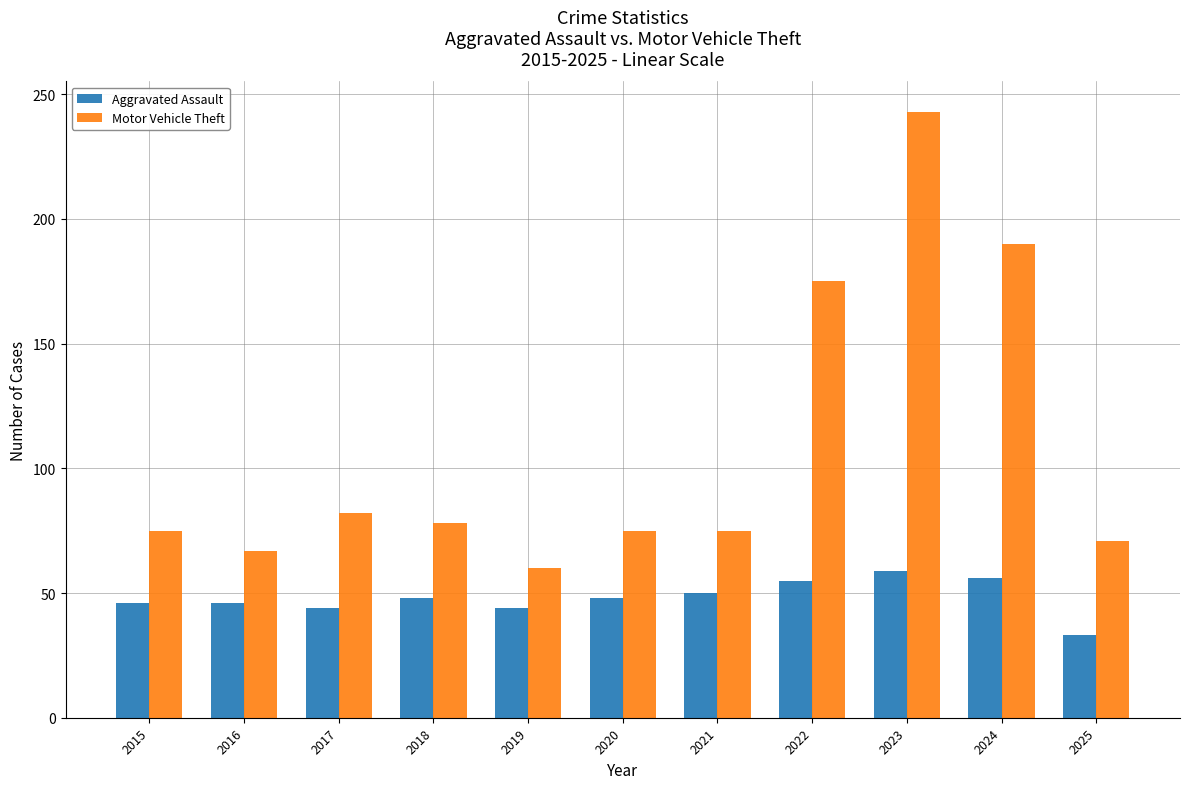

How many groups of bars are there?

11